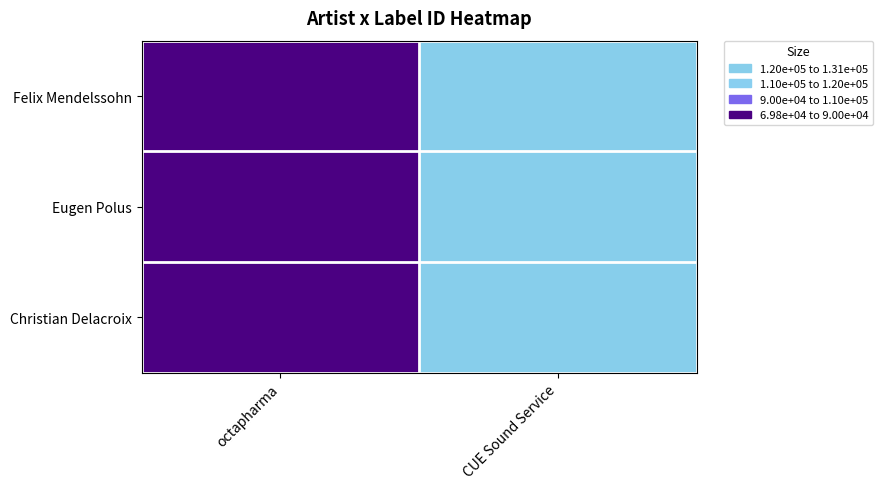

What is the maximum value shown in the chart?

130668